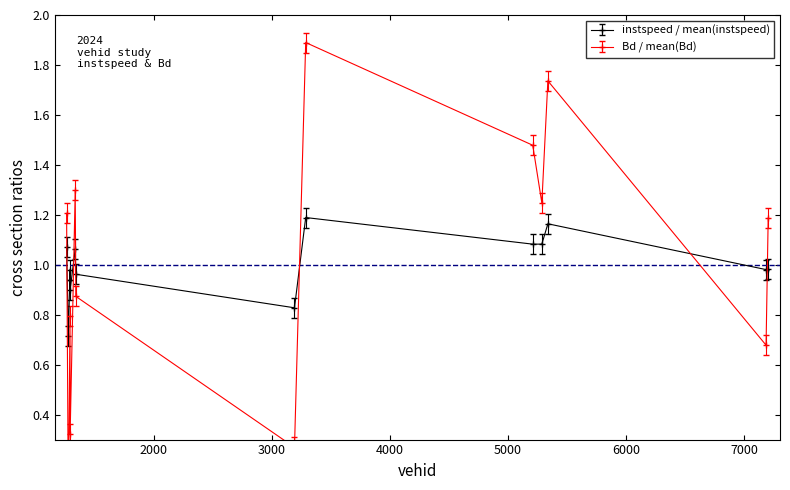

What is the value of the instspeed / mean(instspeed) point at the 4th from the left?

0.9